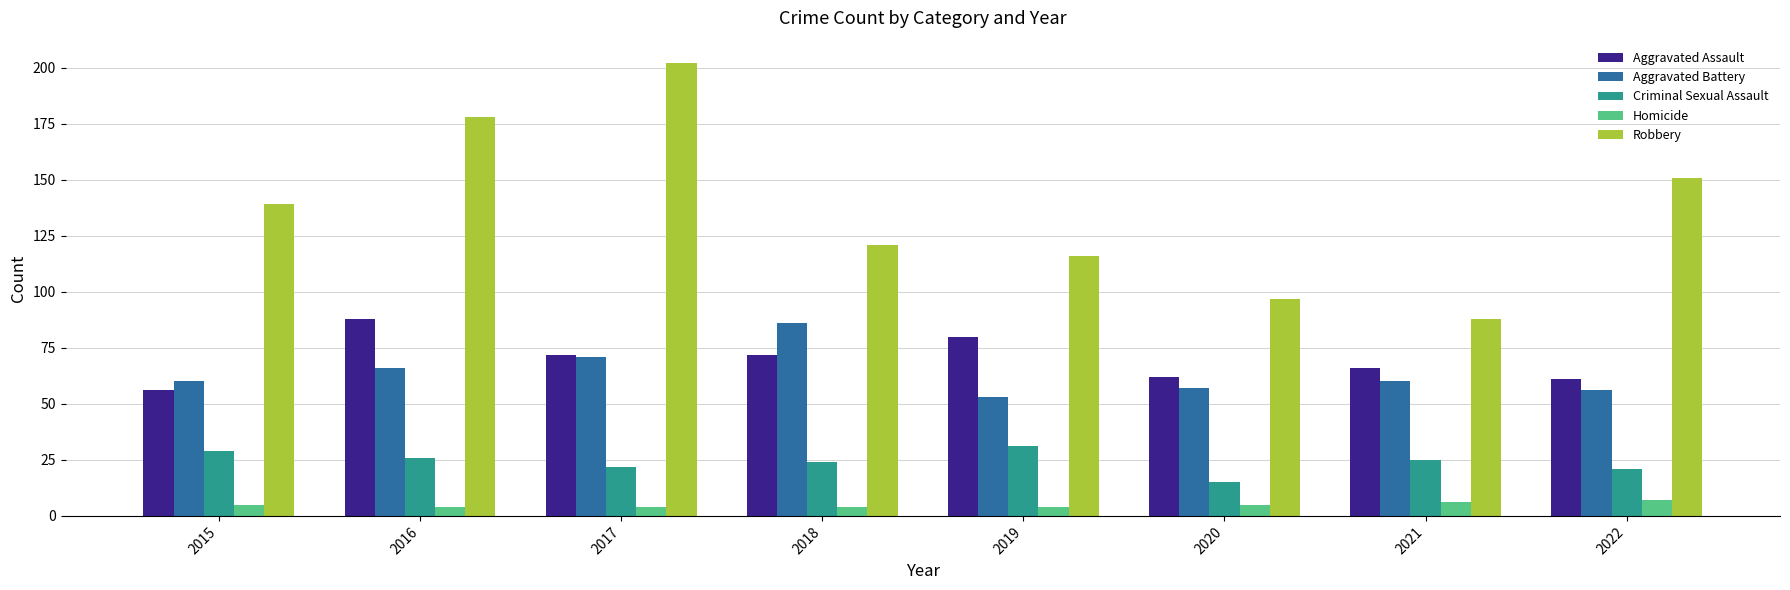

Which series has the widest spread of values?

Robbery